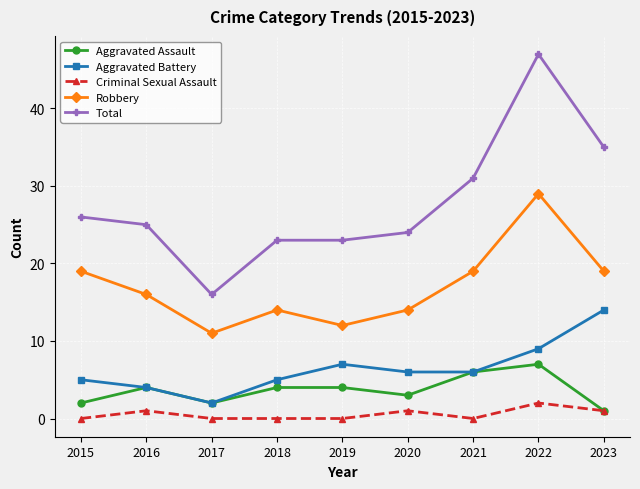

Is it true that Robbery equals 12 at 2019?

True